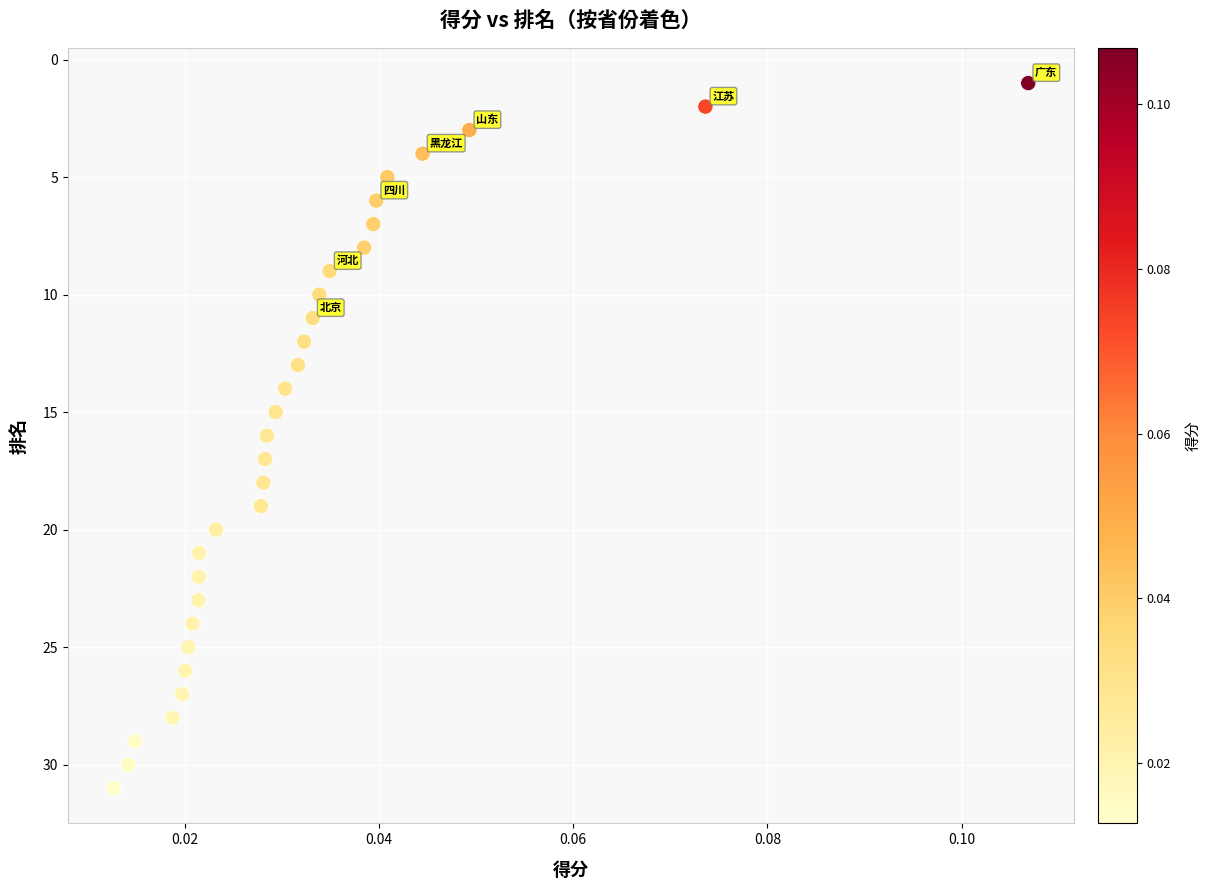

What is the range of Y values (max minus min)?

30